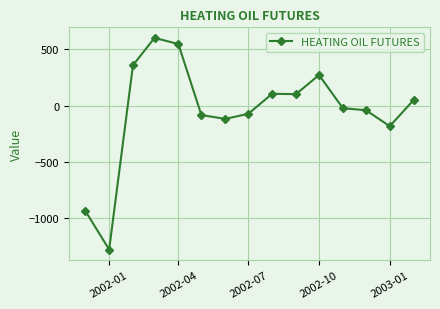

What is the minimum value shown in the chart?

-1279